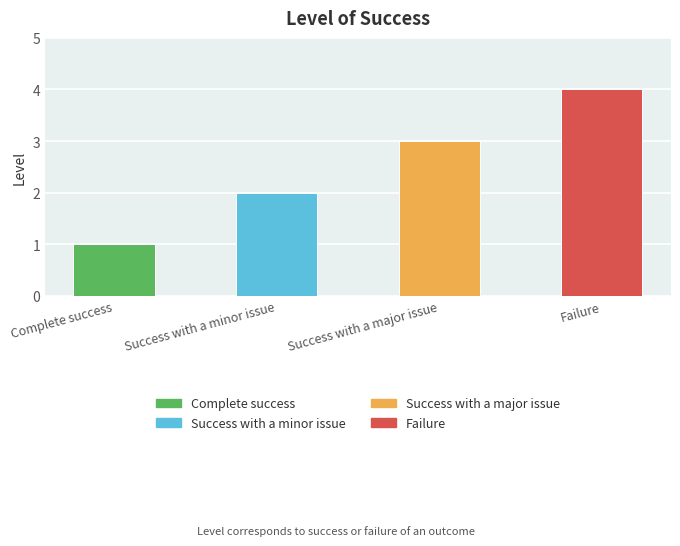

What is the label of the 1st bar from the left?

Complete success